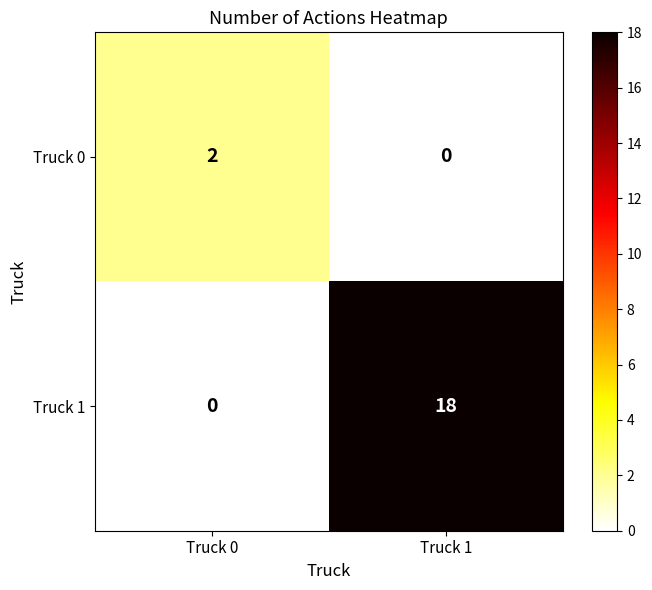

Reading left to right, extract all data points from this chart.

Truck 0: Truck 0=2	Truck 1=0
Truck 1: Truck 0=0	Truck 1=18